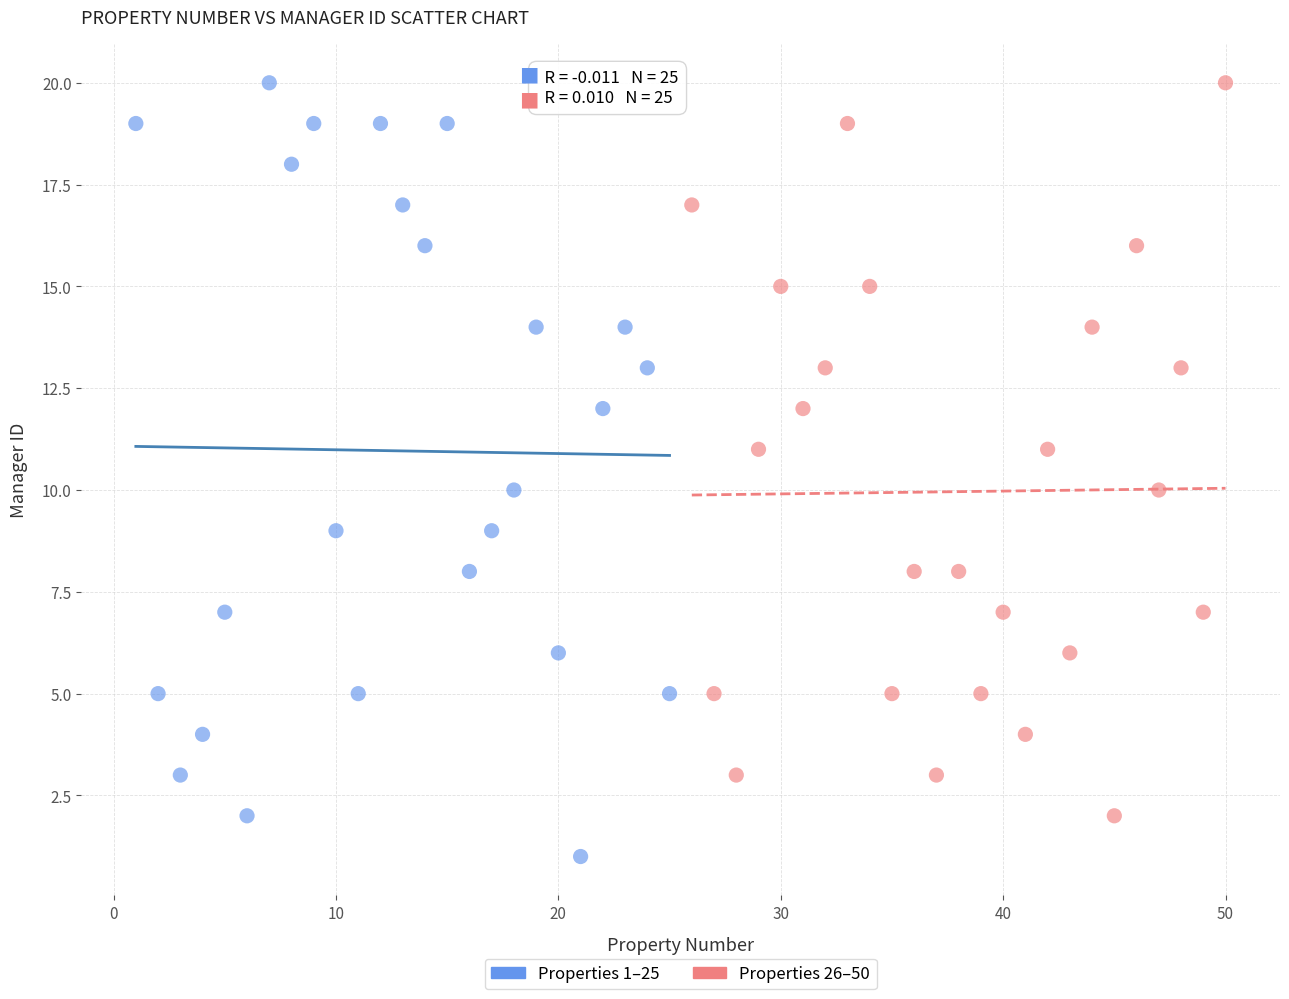

What are all the series names shown in the legend?

Properties 1–25, Properties 26–50